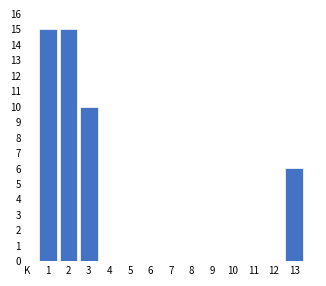

Reading left to right, list all the values displayed in this chart.

1=15	2=15	3=10	4=0	5=0	6=0	7=0	8=0	9=0	10=0	11=0	12=0	13=6